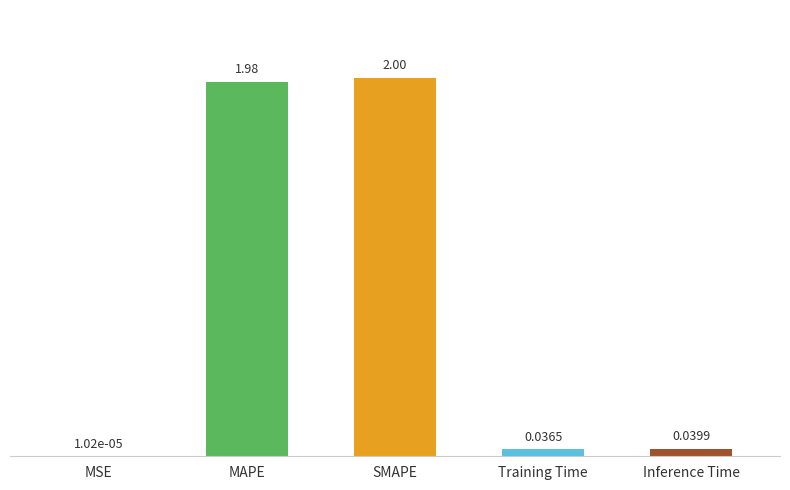

Which category has the highest value across all series?

SMAPE